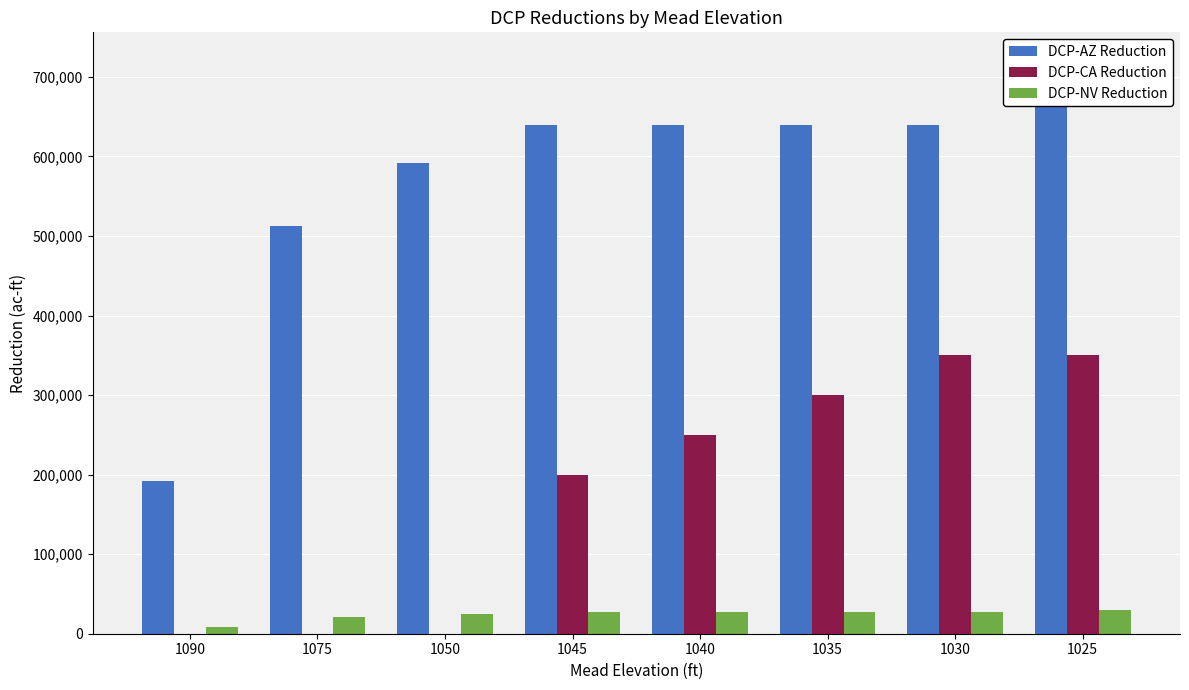

The DCP-AZ Reduction series shows 640000 at 1035. True or false?

True